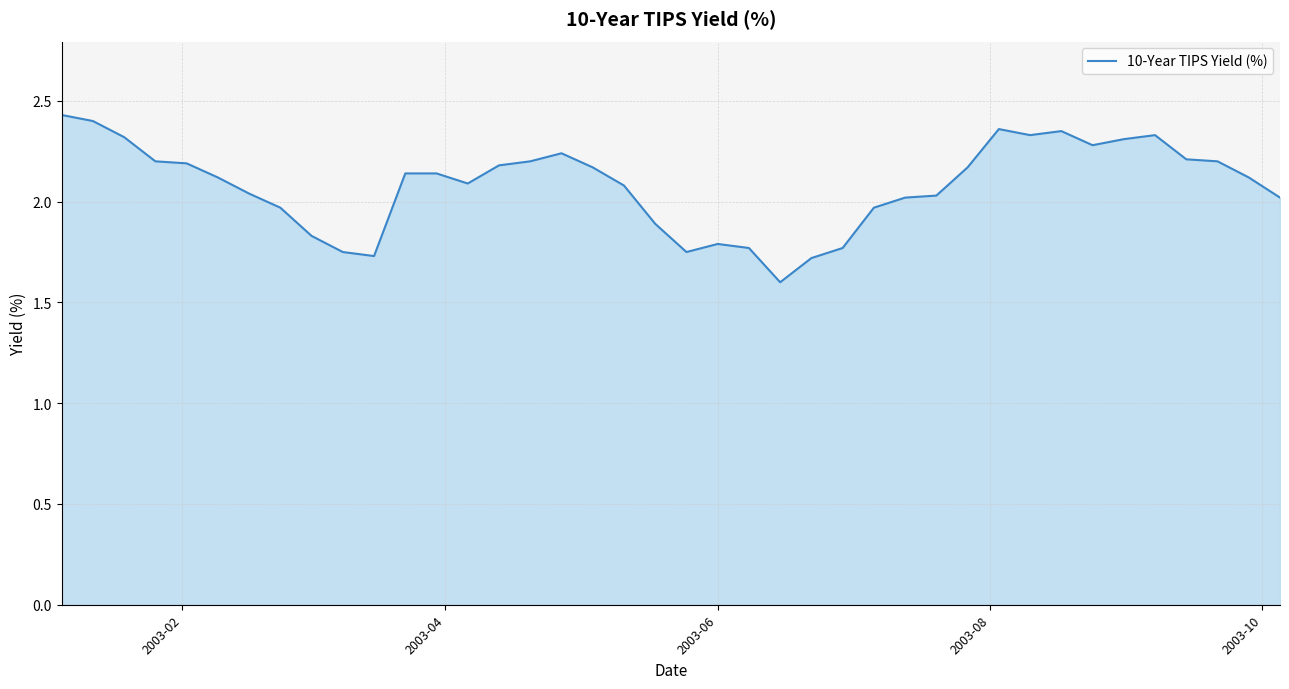

What is the smallest value displayed?

1.6